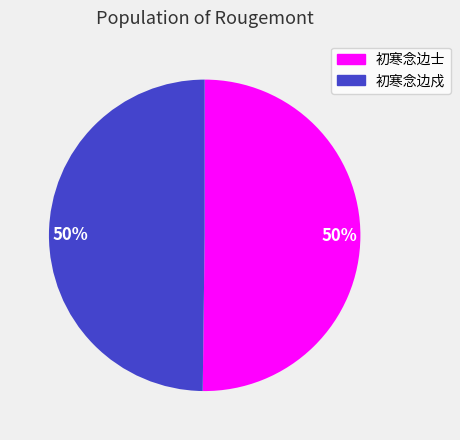

Which slice is the smallest?

初寒念边戍